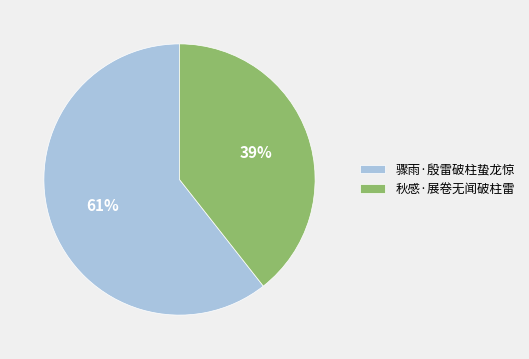

Count the number of slices in the pie.

2